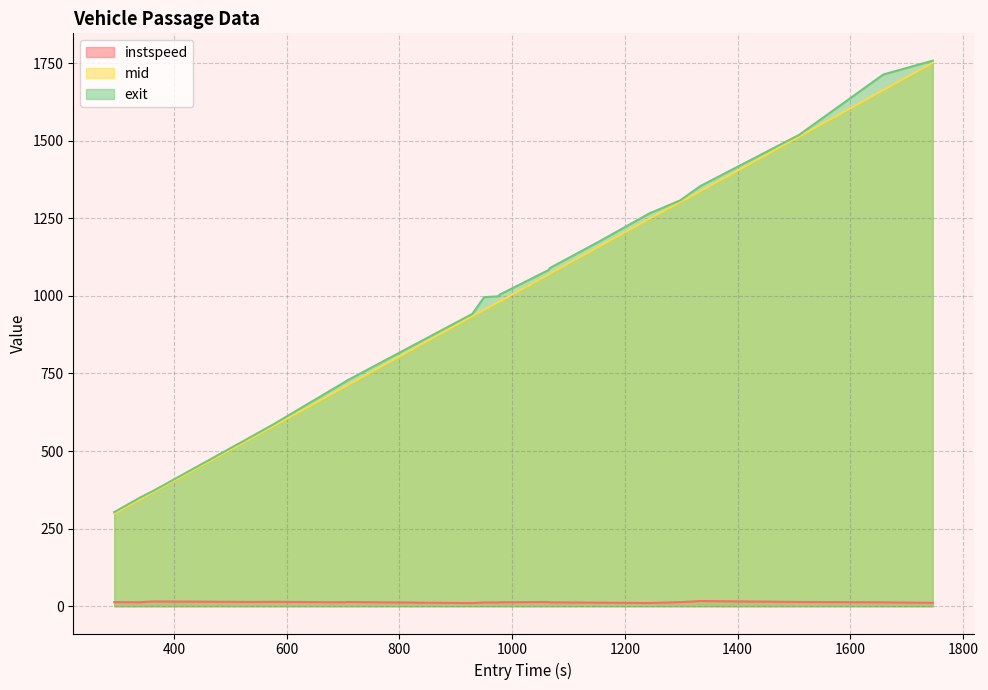

Does the chart have visible grid lines?

Yes